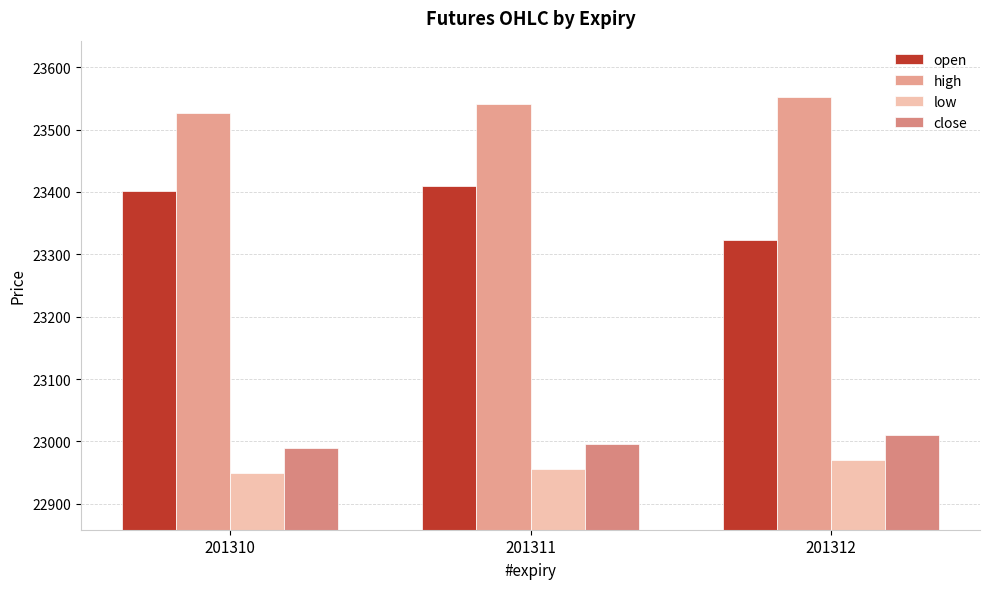

Count the number of categories in the chart.

3